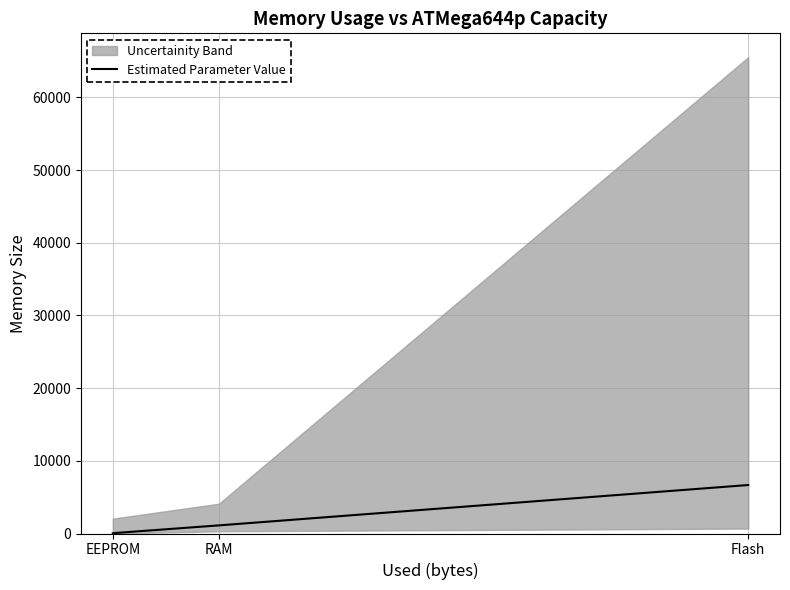

What is the change in value from RAM to Flash?

+5554.1